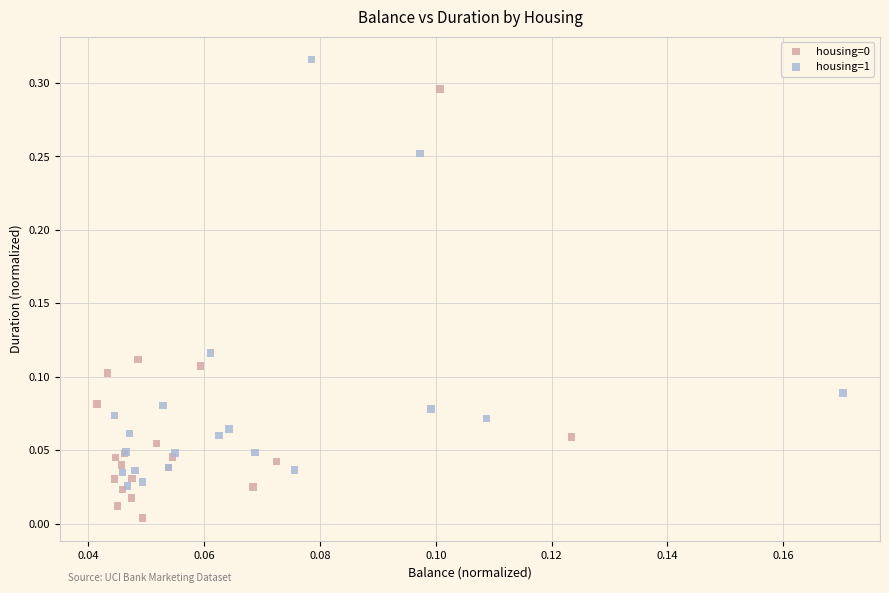

Which series contains the highest Y value?

housing=1